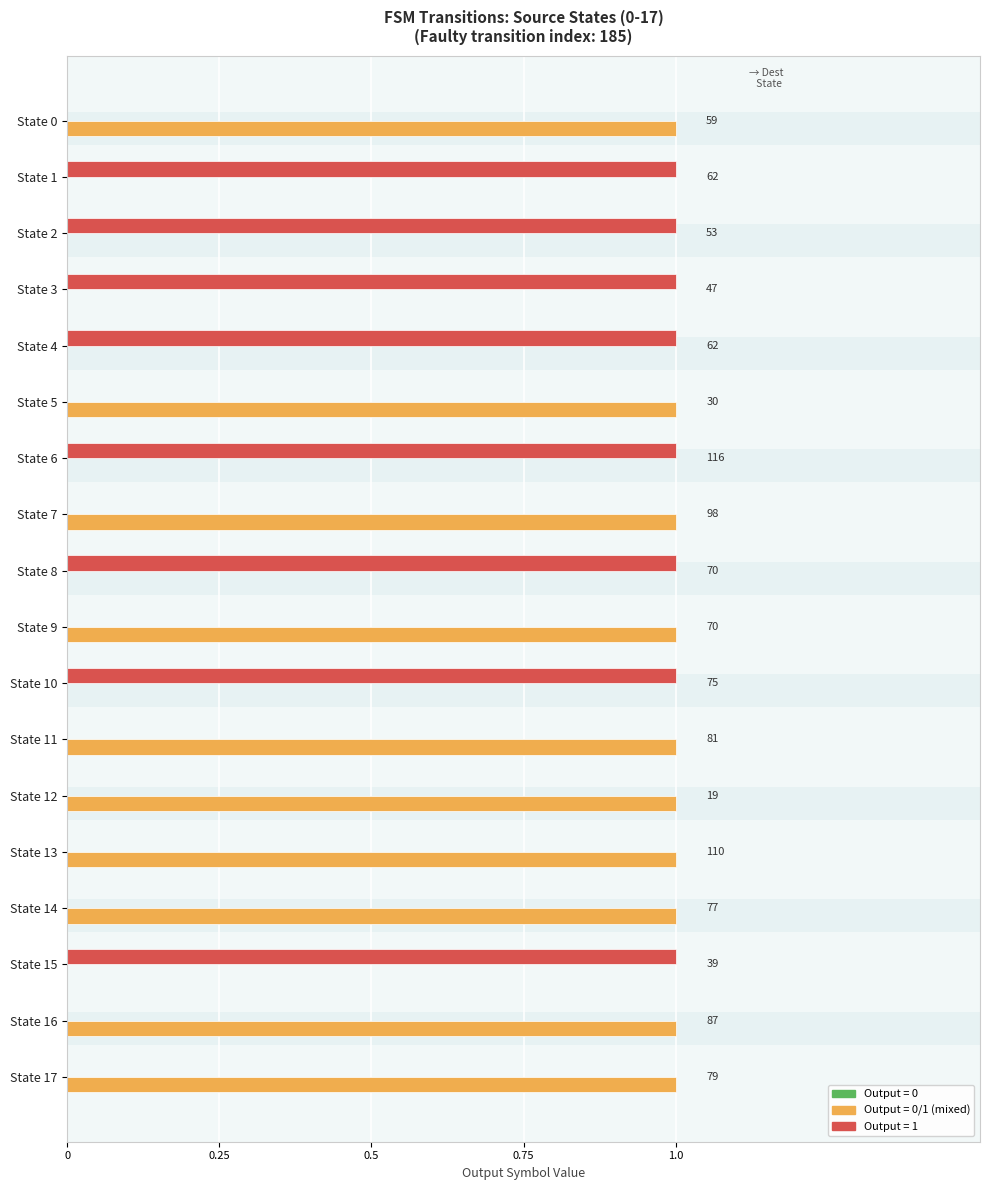

What is the label of the 11th bar from the left?

10